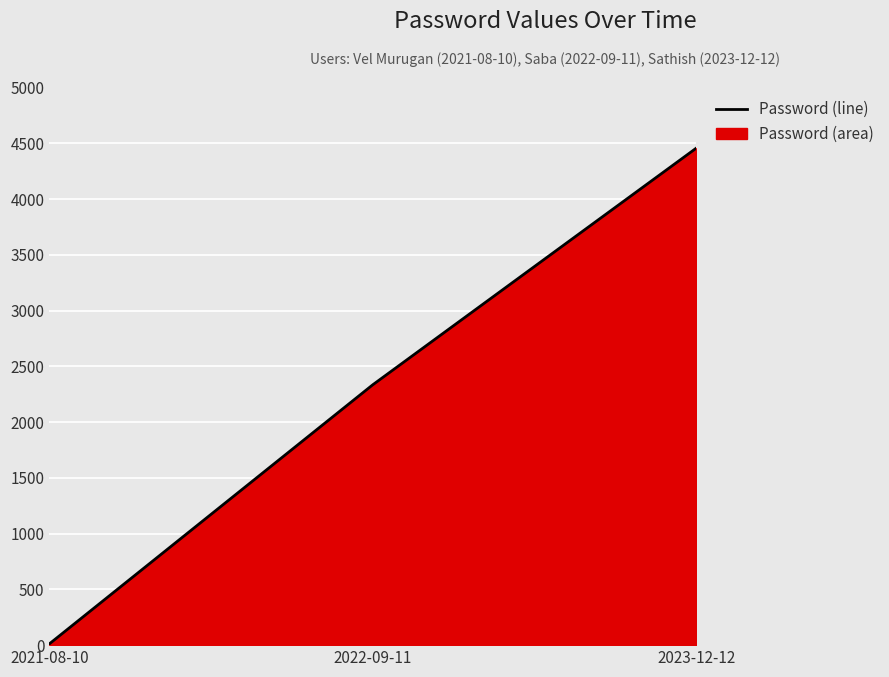

The chart shows a value of 11.1 at 2021-08-10. True or false?

True